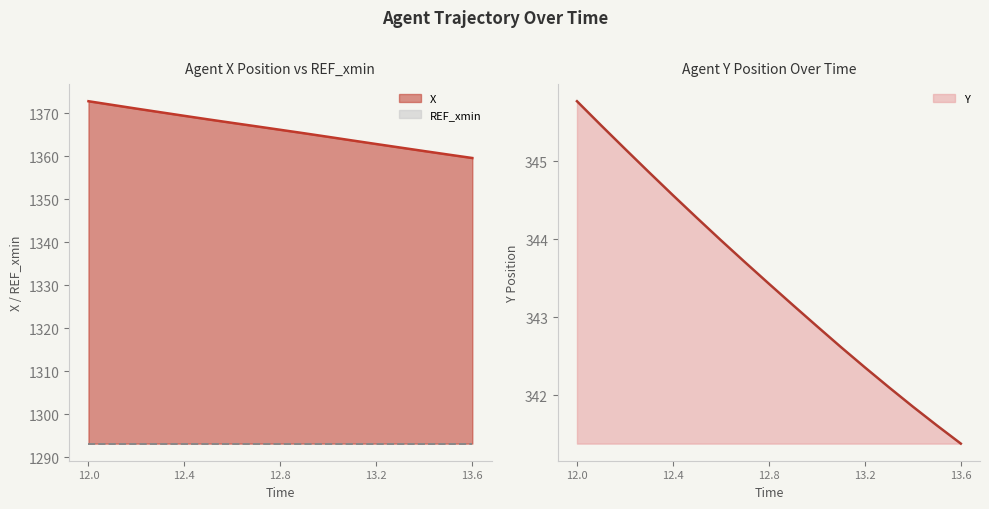

What is the maximum value for X?

1372.8